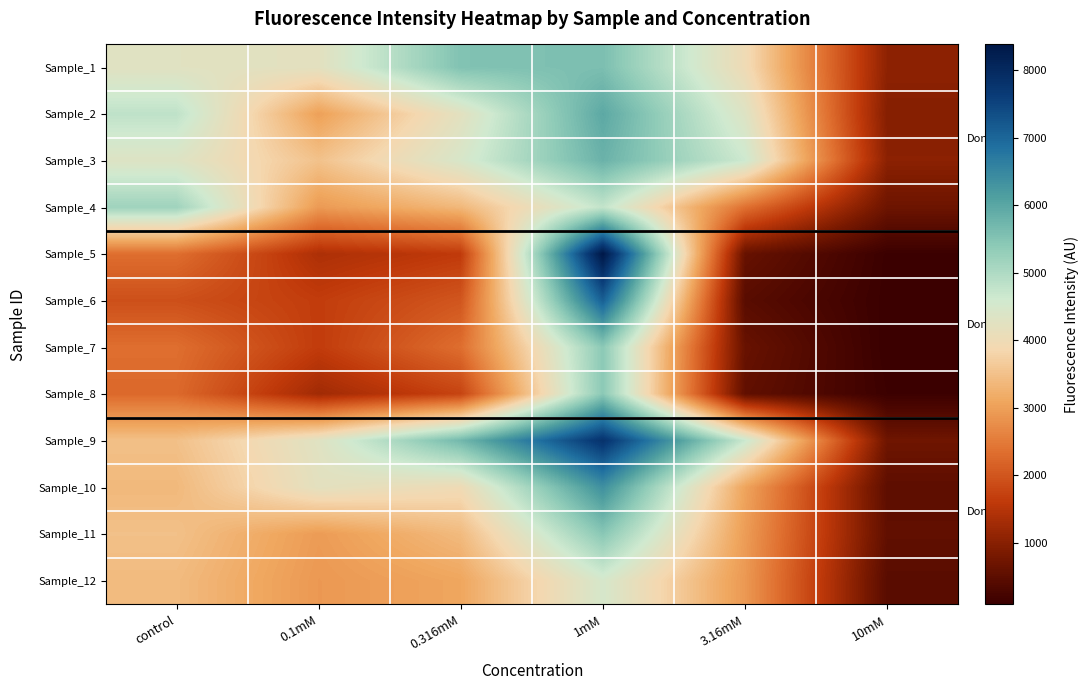

What is the difference between the highest and lowest values at 1mM?

3892.0